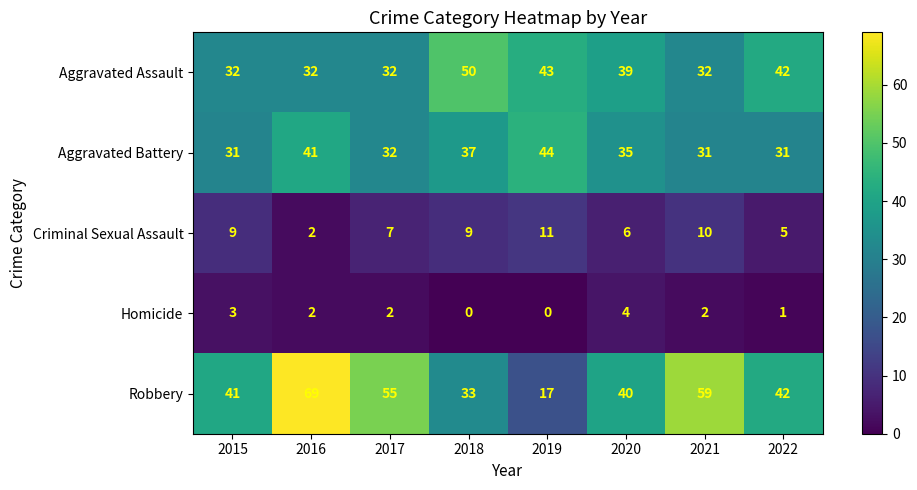

Read the Robbery value at 2019, to the nearest 5.

15